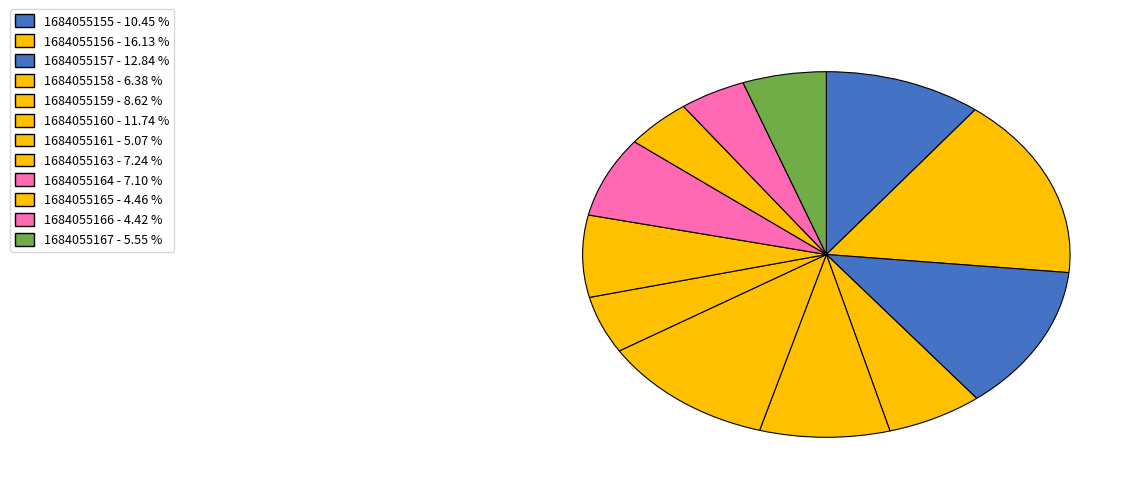

Is it true that 1684055166 is 14% of the pie?

False